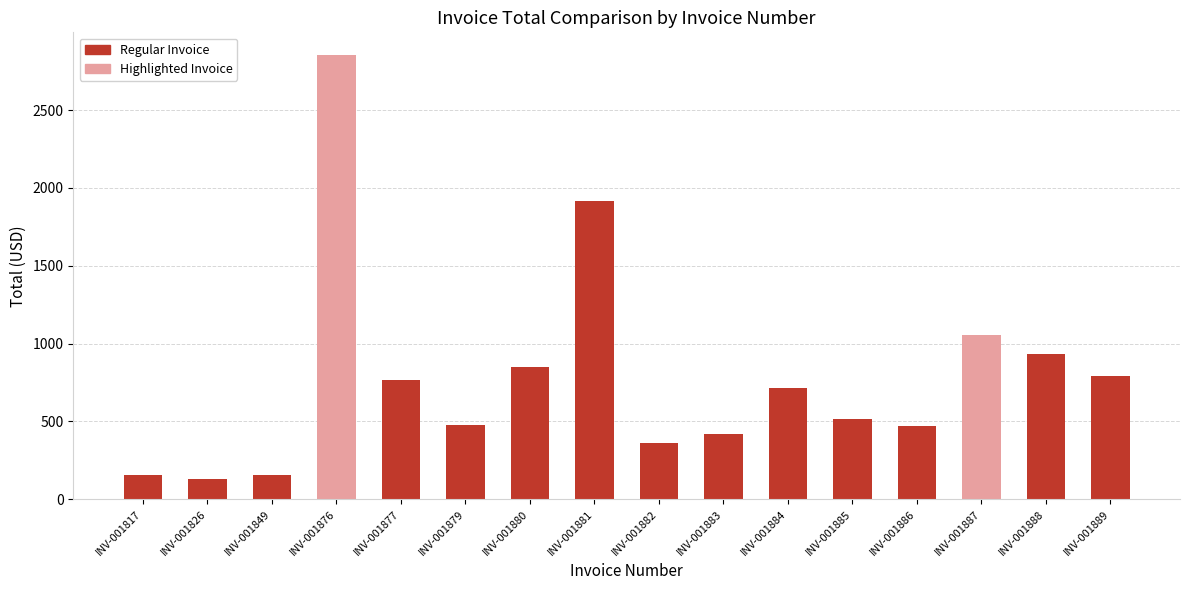

Which category has the highest value across all series?

INV-001876